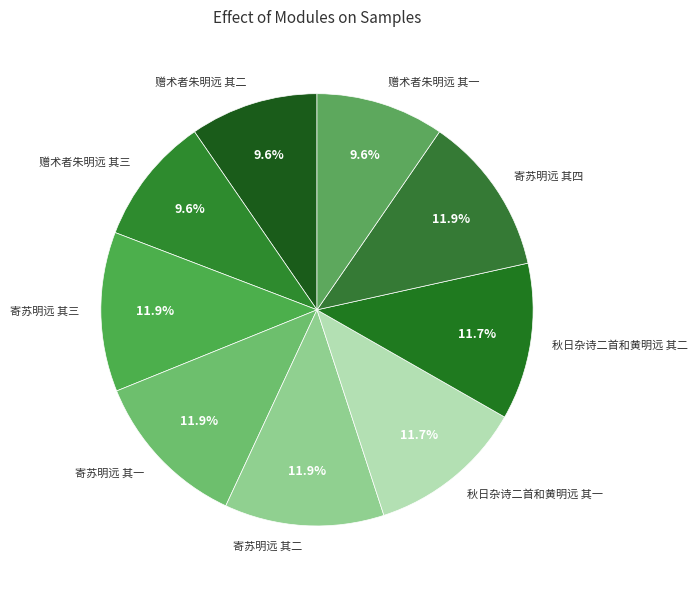

Does 寄苏明远 其三 account for over 50% of the chart?

No